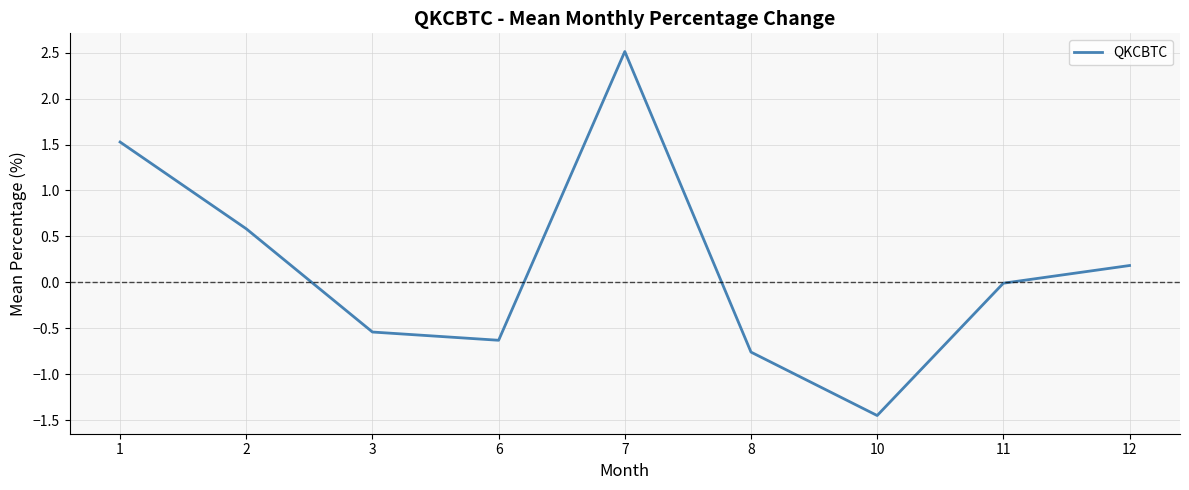

List the labels in order of value, largest first.

7, 1, 2, 12, 11, 3, 6, 8, 10